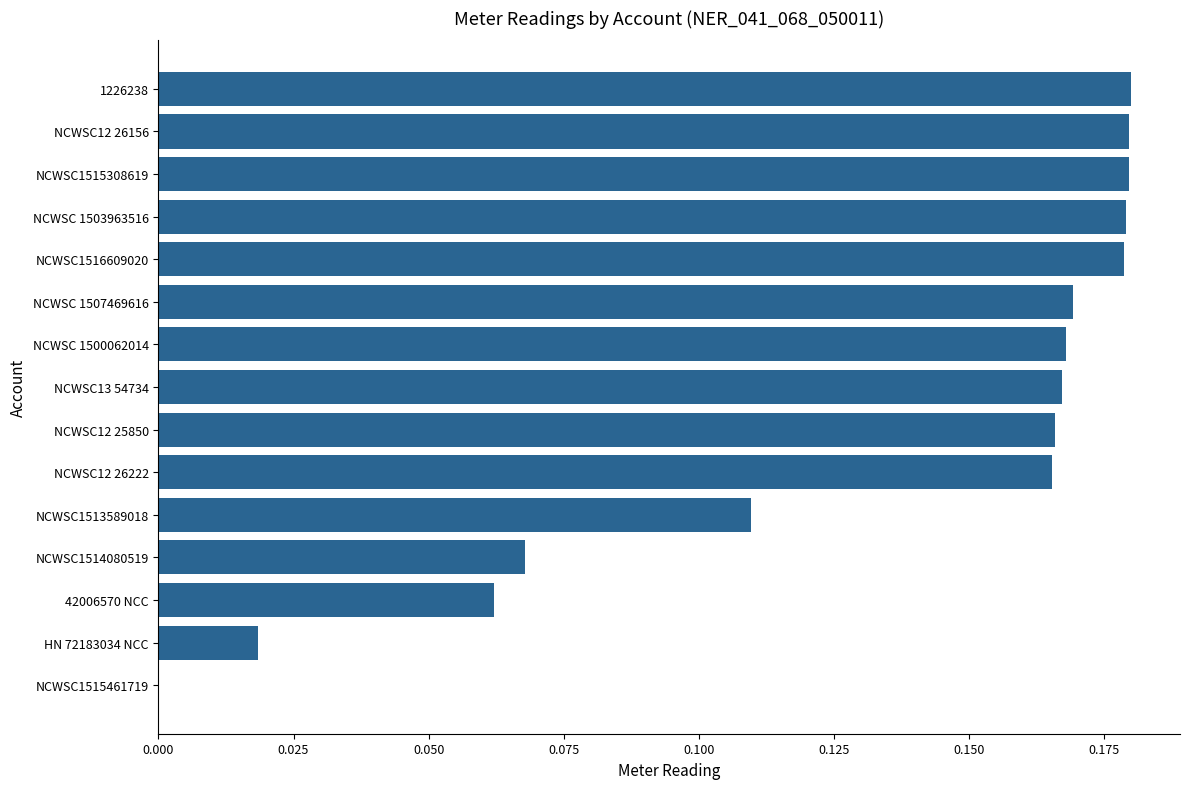

The value at NCWSC12 26156 is 0.3. True or false?

False